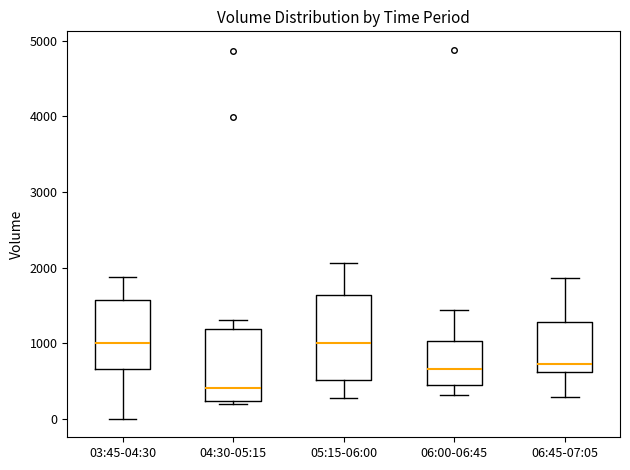

Reading left to right, transcribe this box plot: for each box, give where its median line is, the range the box spans, and where its two whiskers end, as read against the y-axis. The values are not printed on the chart, so give them approximately, as read against the axis.

03:45-04:30: median 1000, box 700 to 1600, whiskers 0 to 1900
04:30-05:15: median 400, box 200 to 1200, whiskers 200 (just below the box's lower edge) to 1300
05:15-06:00: median 1000, box 500 to 1600, whiskers 300 to 2100
06:00-06:45: median 700, box 500 to 1000, whiskers 300 to 1400
06:45-07:05: median 700, box 600 to 1300, whiskers 300 to 1900